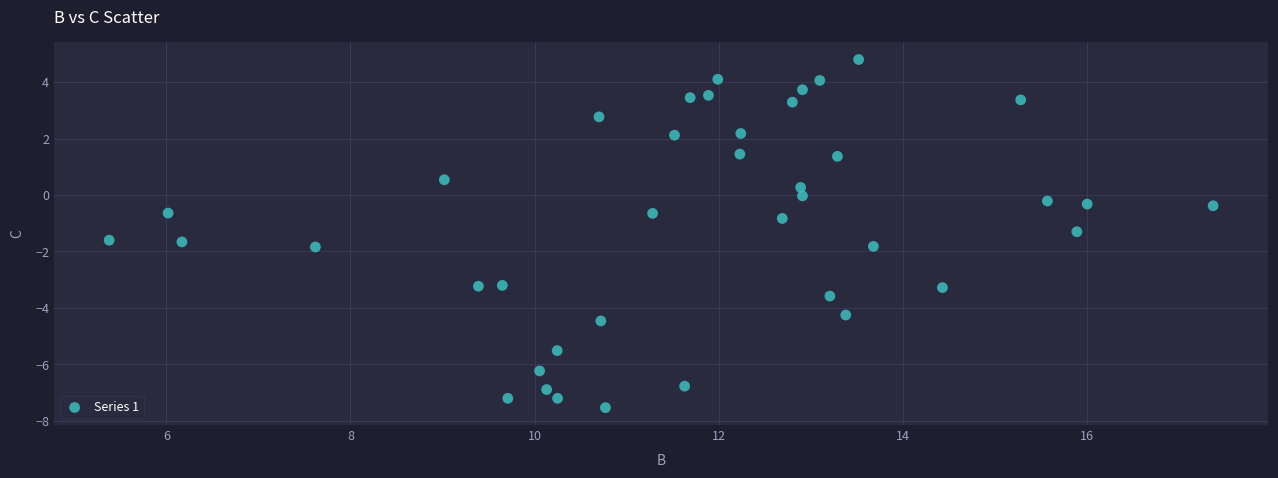

What is the range of X values (max minus min)?

12.0